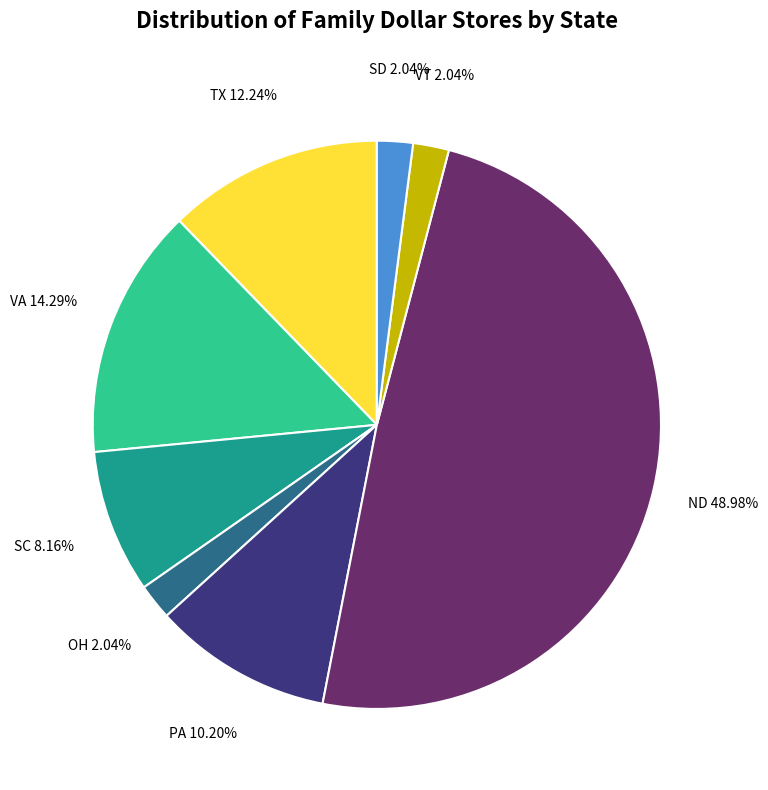

Which has a higher value, SD or PA?

PA